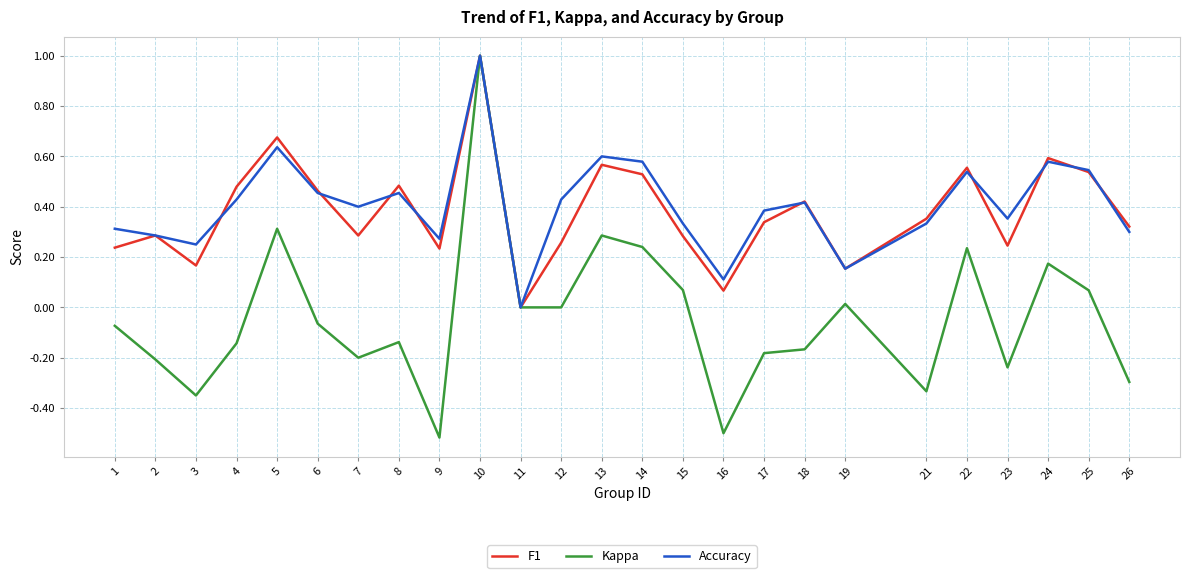

Which series has the largest total across all categories?

Accuracy